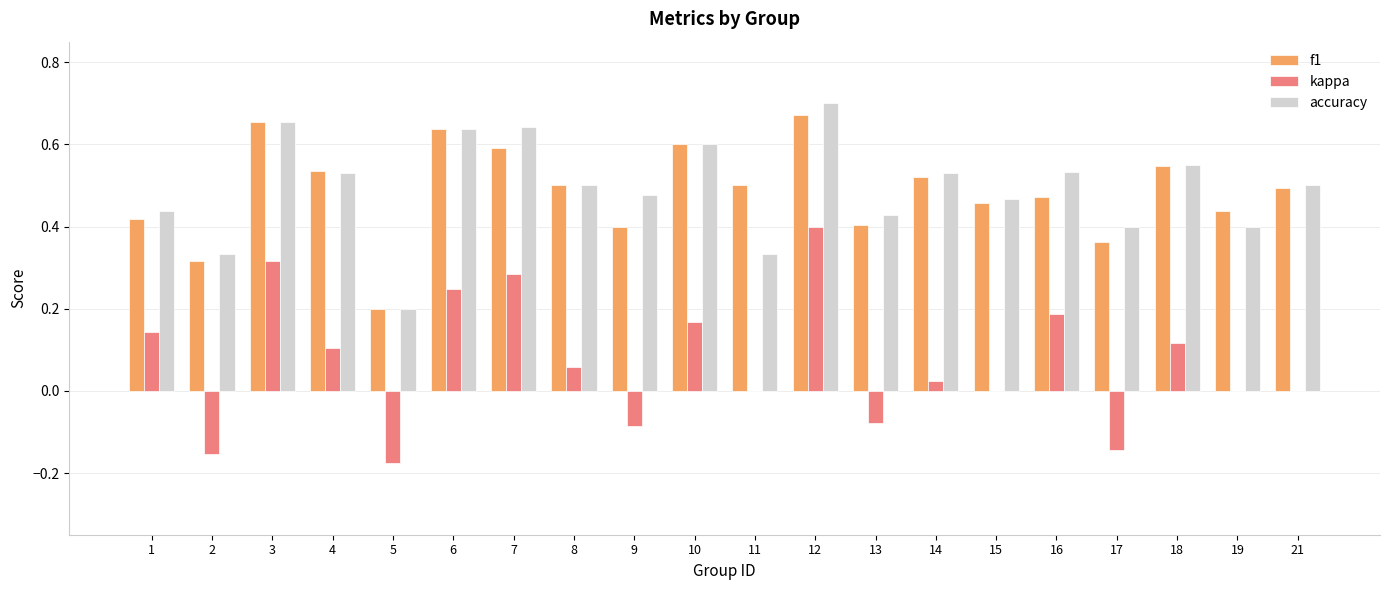

True or false: accuracy has a value of 0.4 at 7.

False